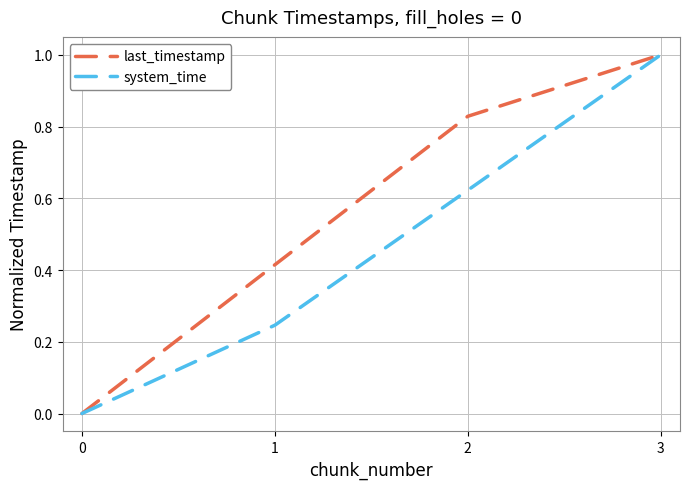

How many values in last_timestamp are above zero?

3